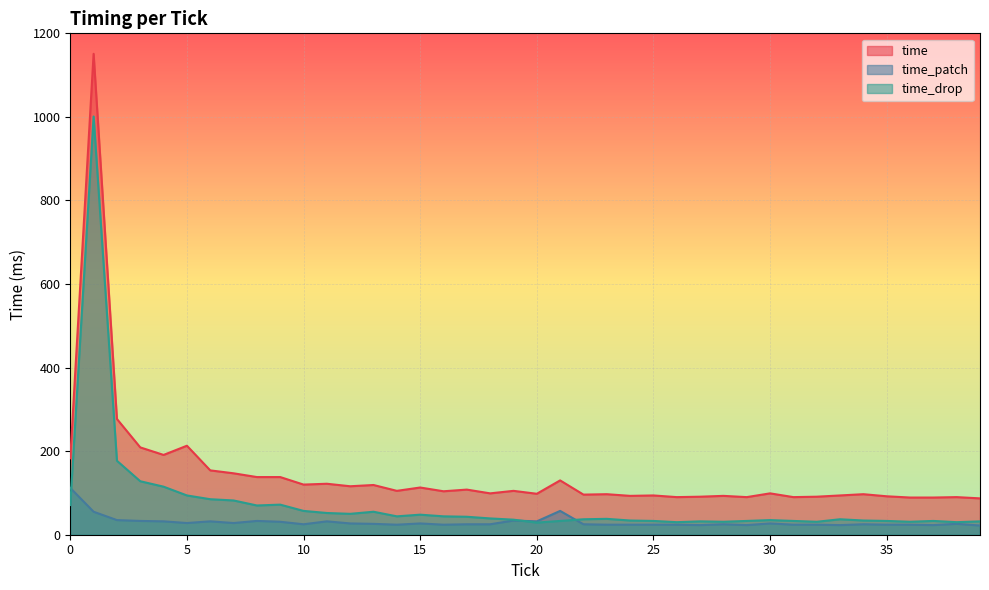

What is the difference between the maximum and minimum values in the time_patch series?

90